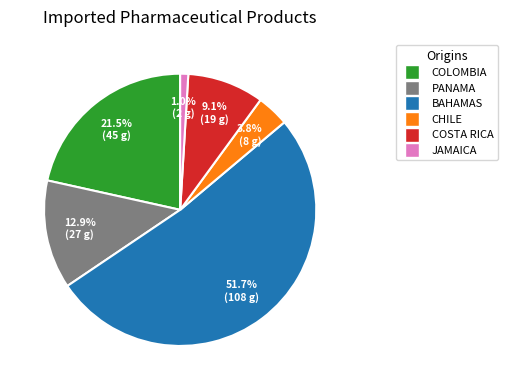

Is there a majority slice in this chart?

Yes